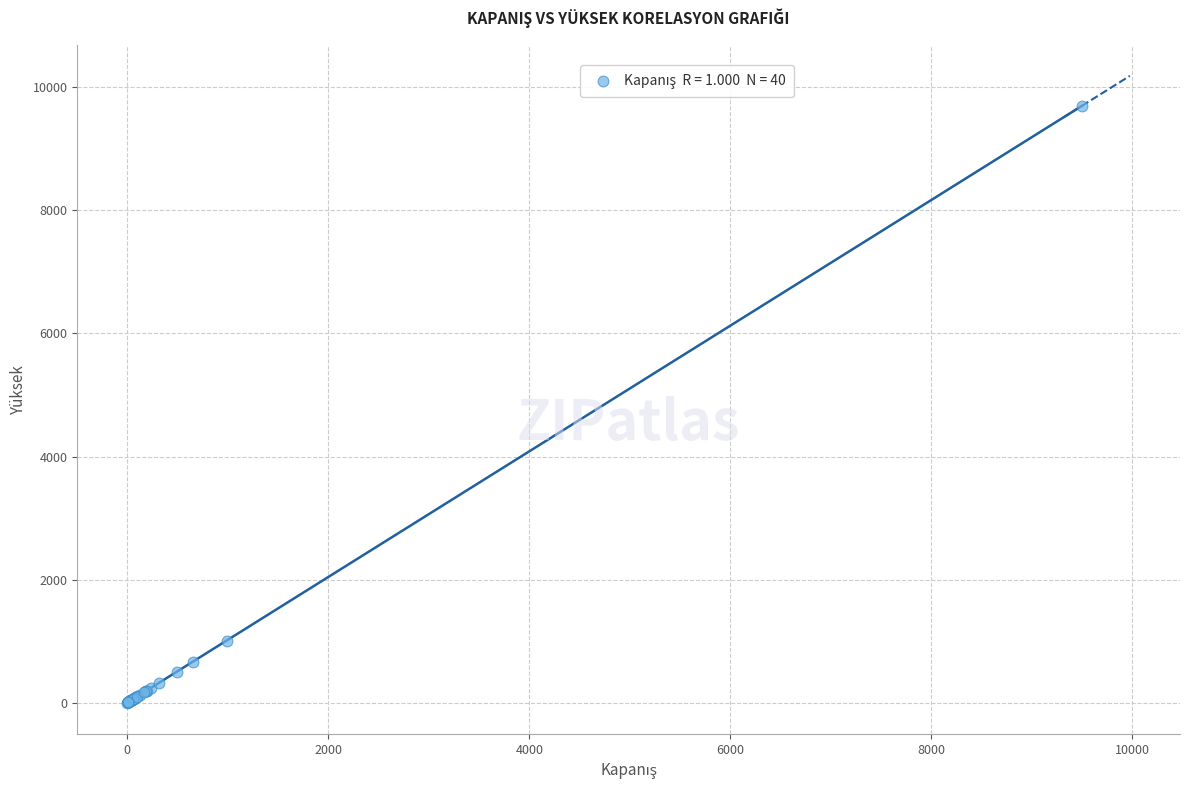

What Y value in the scatter plot is closest to 4852?

1009.0